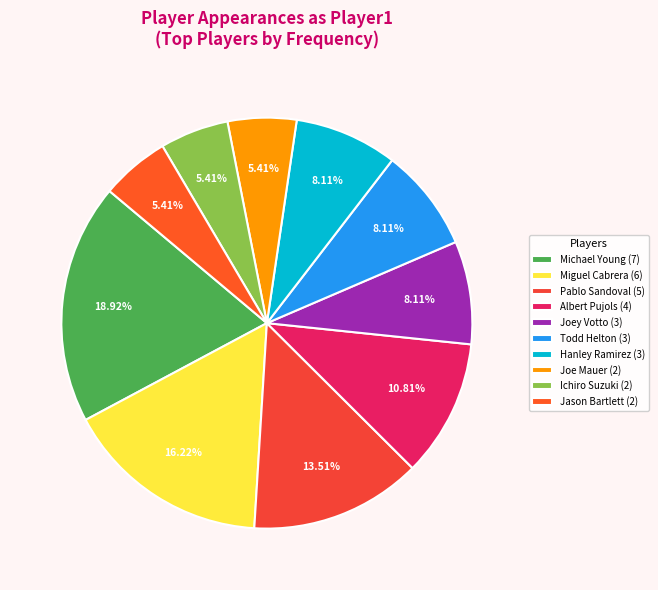

Which has a higher value, Hanley Ramirez or Albert Pujols?

Albert Pujols